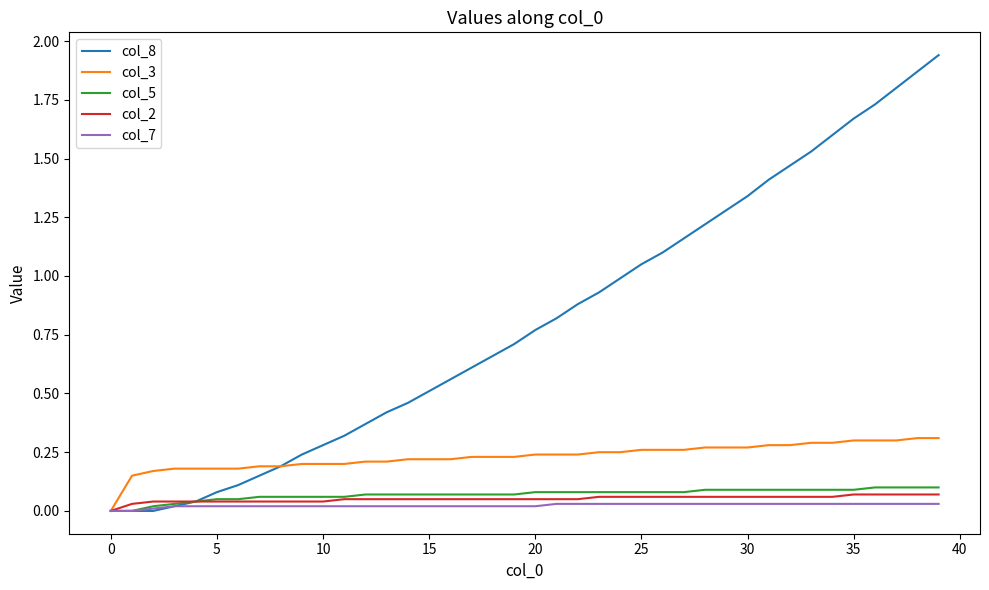

Which series has the largest total across all categories?

col_8